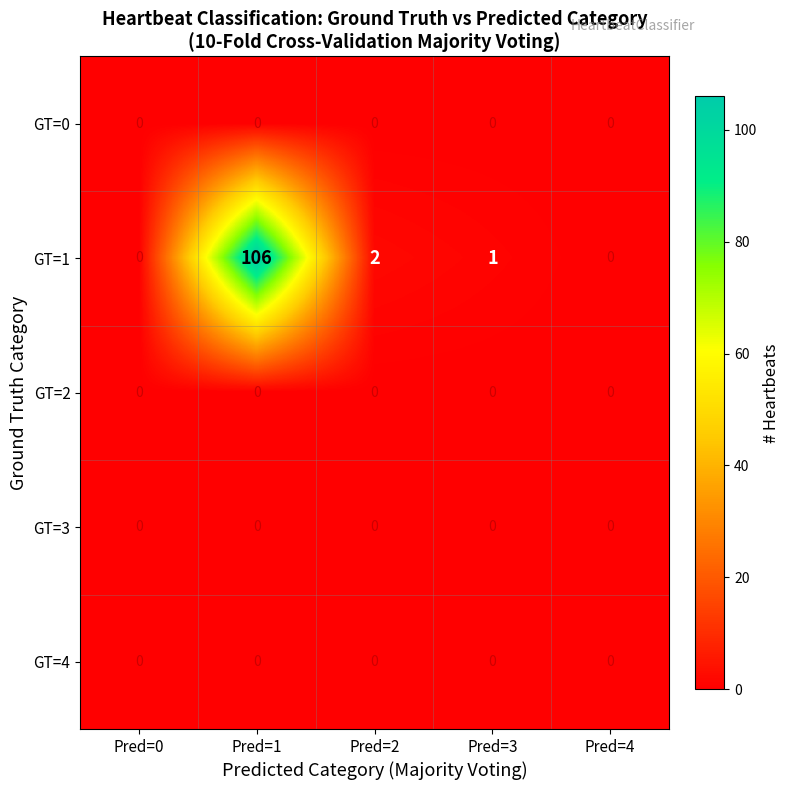

Which series has the largest total across all categories?

GT=1